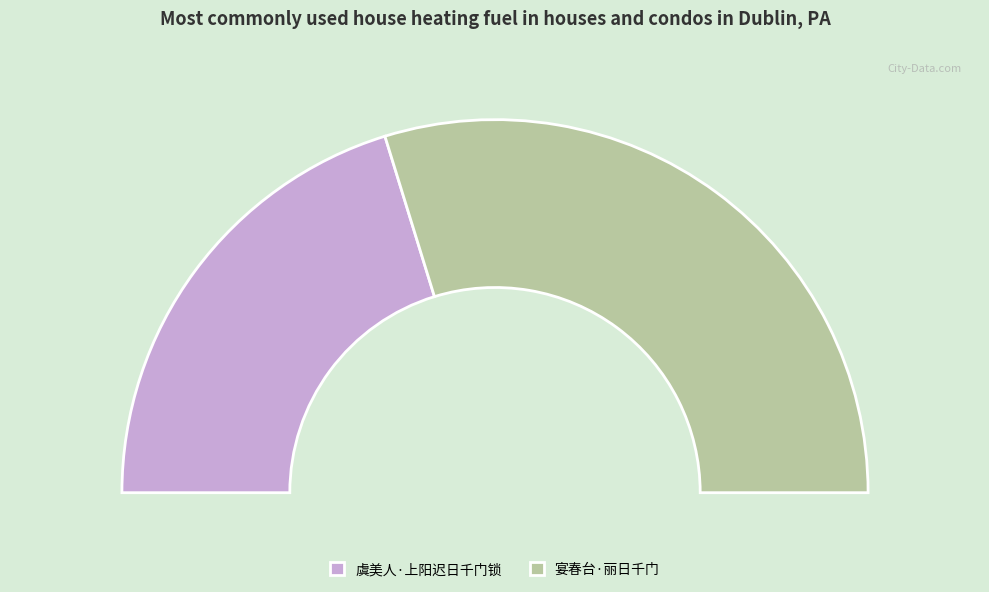

Rank the categories by value from lowest to highest.

虞美人·上阳迟日千门锁, 宴春台·丽日千门